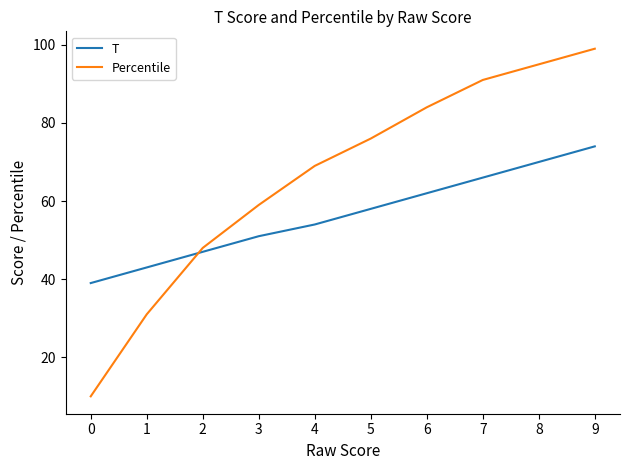

Which series has the largest range (max minus min)?

Percentile